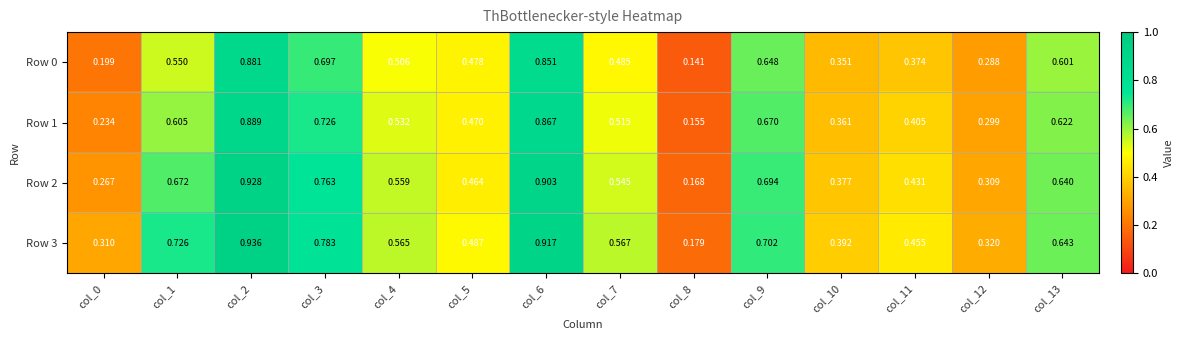

Is the value of Row 3 at col_3 greater than the value of Row 1 at col_3?

Yes